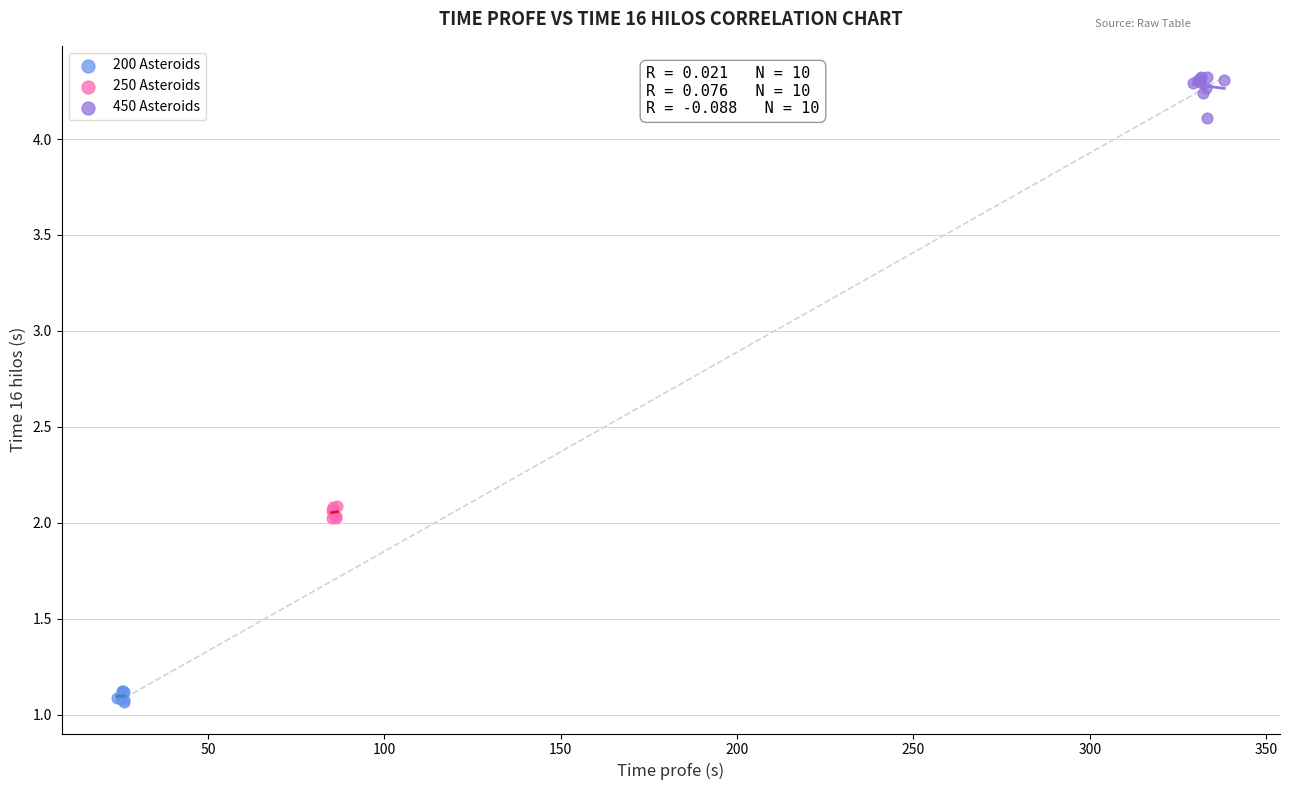

Which series contains the highest Y value?

450 Asteroids